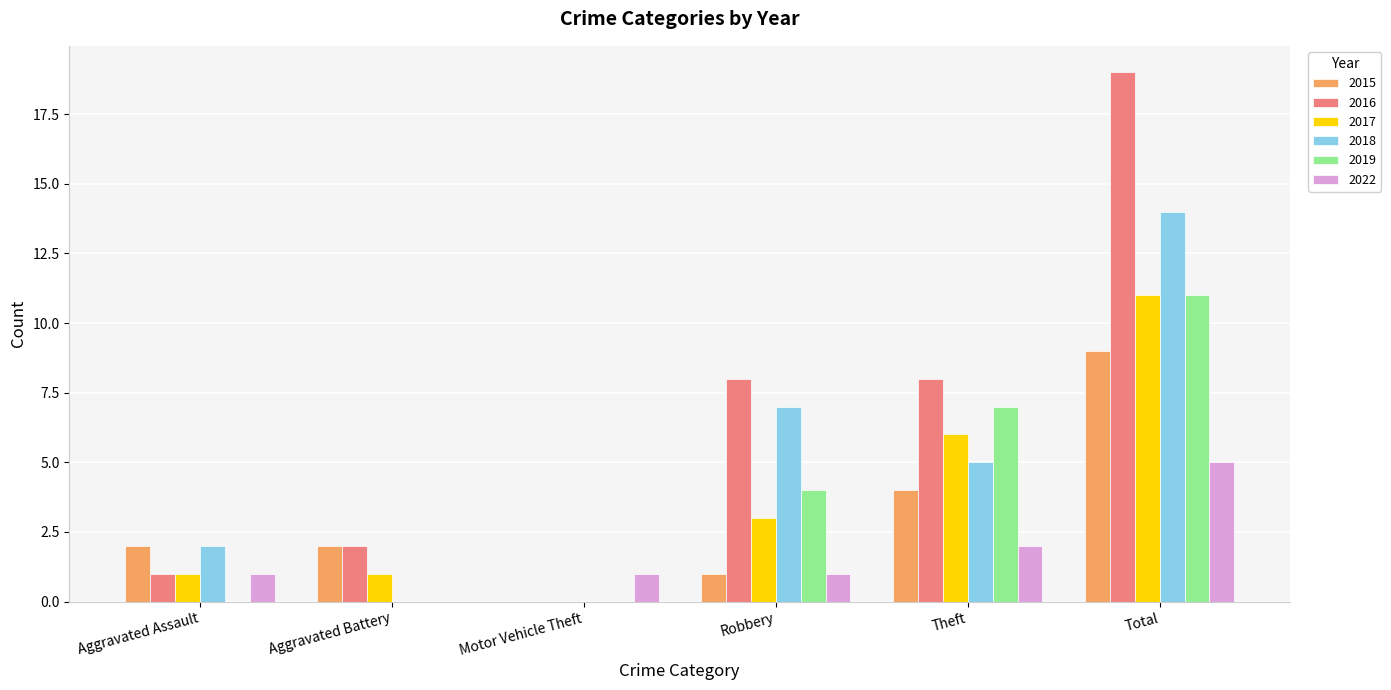

At which label does 2019 reach its peak?

Total